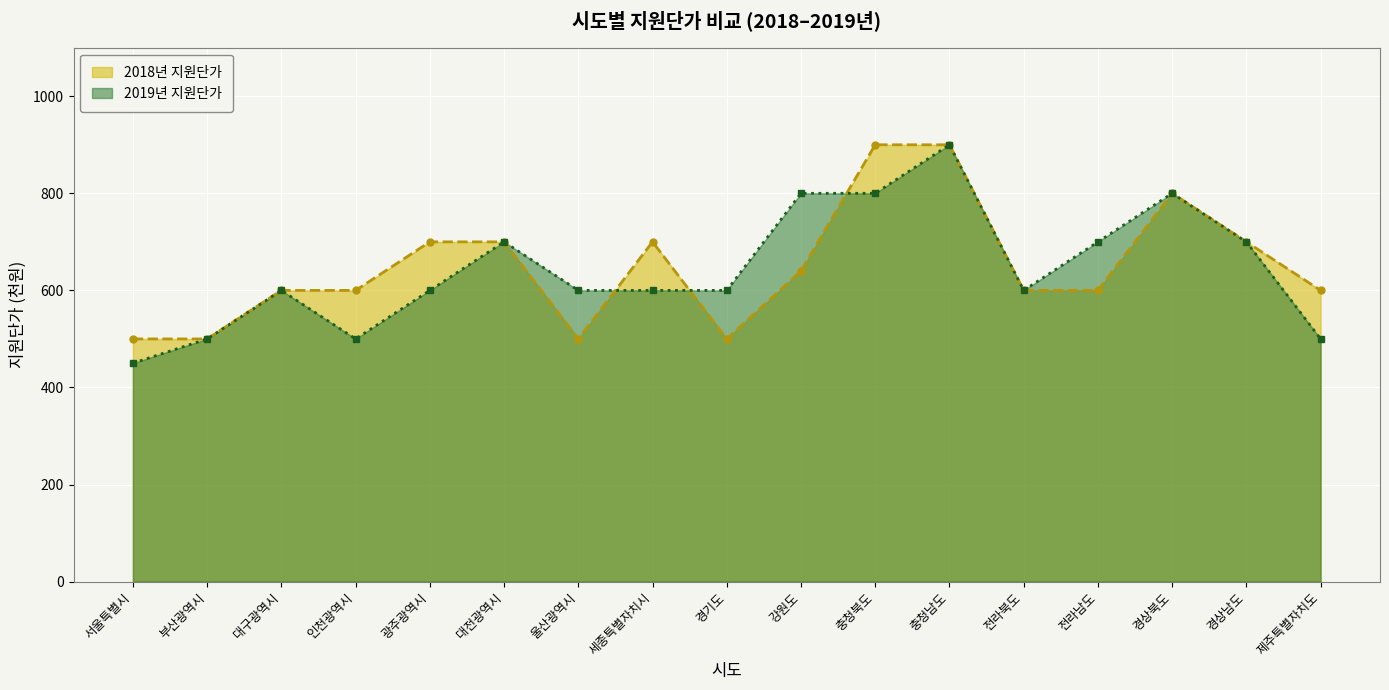

At 광주광역시, list the series in order from smallest to largest.

2019년 지원단가, 2018년 지원단가